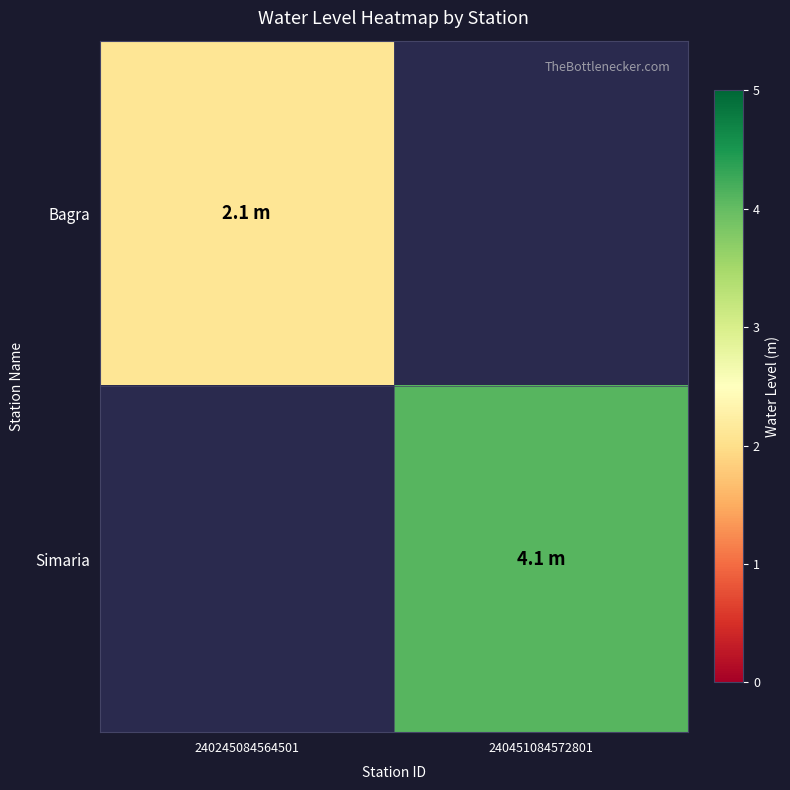

Count the number of categories in the chart.

2